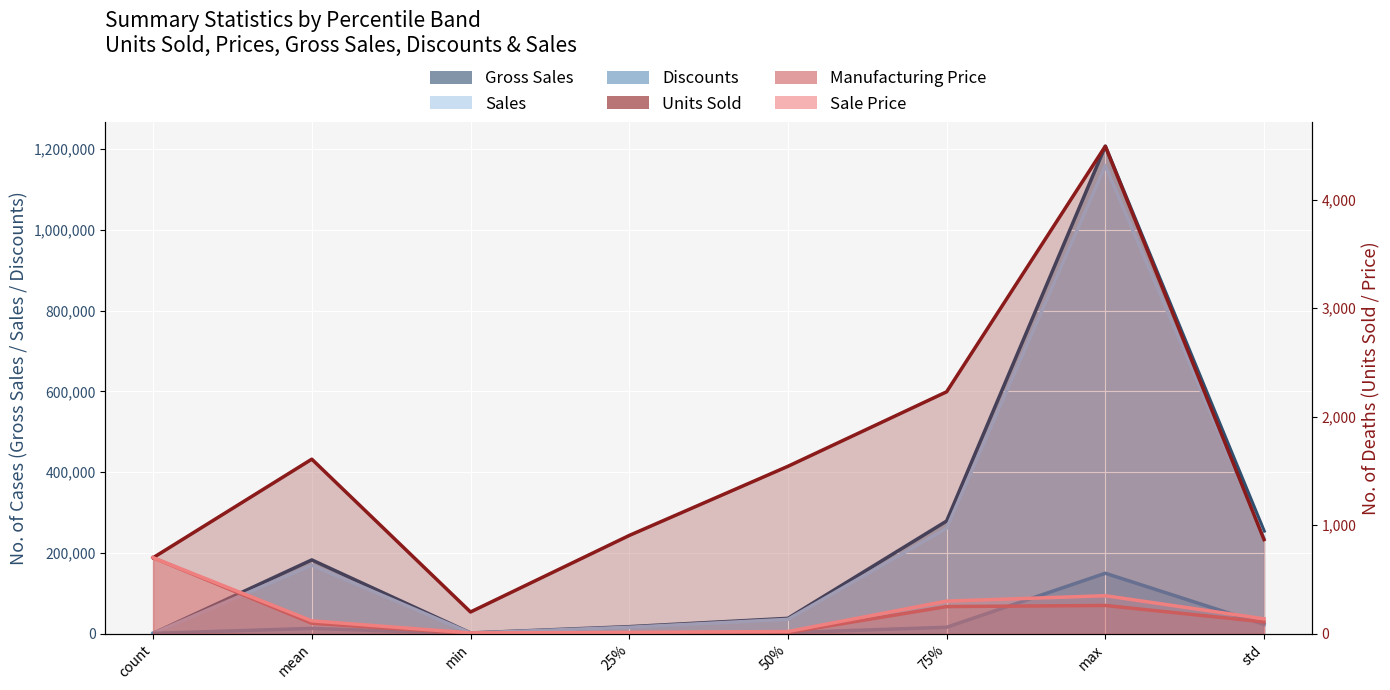

Does the chart display data point markers on the line(s)?

No